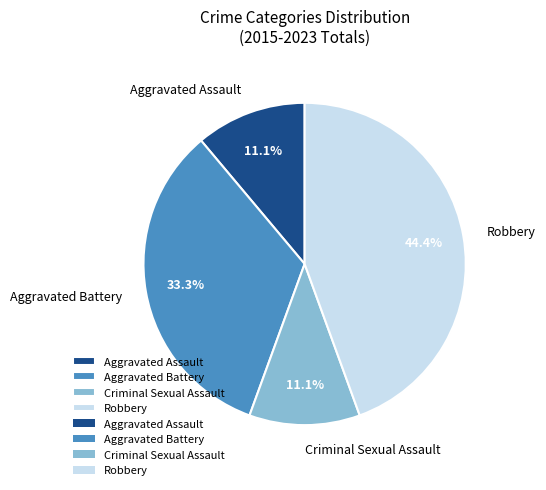

The Robbery slice represents 52% of the pie. True or false?

False